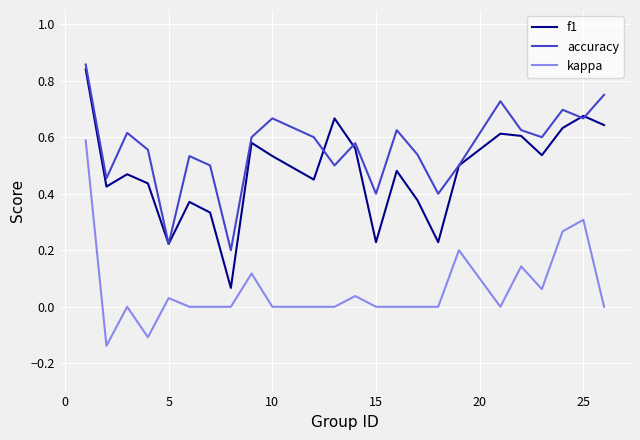

List the series in order of their overall mean, lowest first.

kappa, f1, accuracy